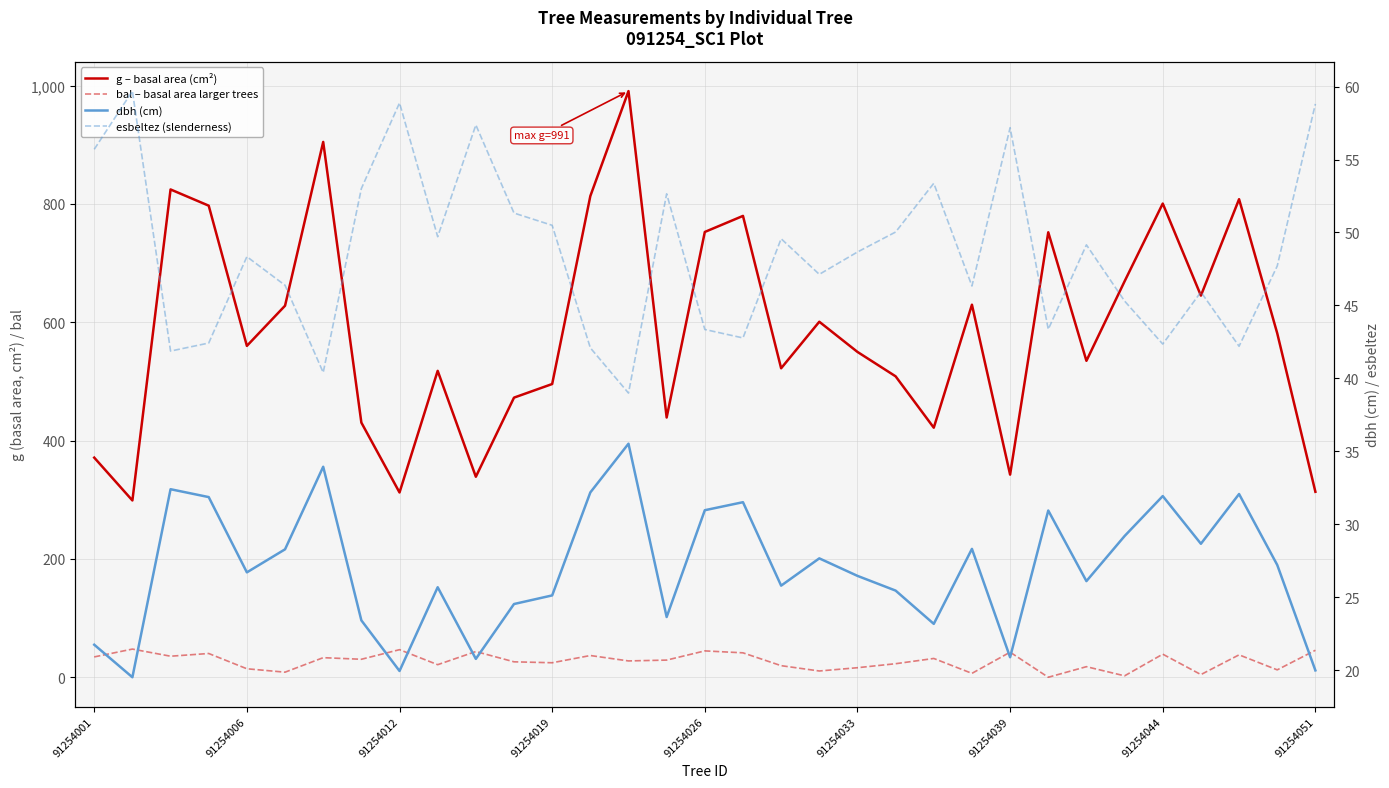

What is the spread (max minus min) of values at 91254044?

768.7